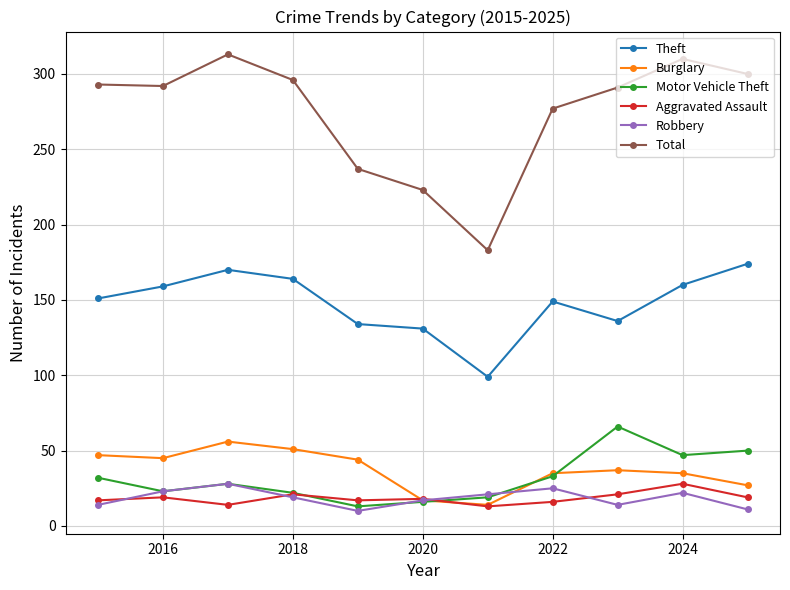

In Motor Vehicle Theft, how many points are lower than both neighbors (excluding endpoints)?

3